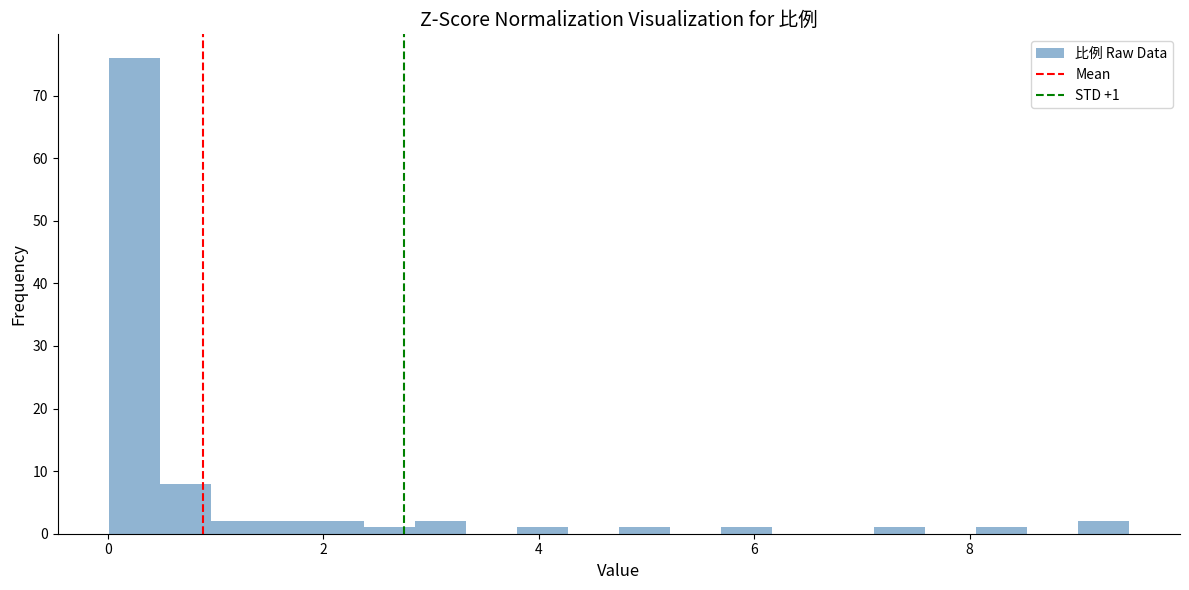

Around what value on the x-axis is the tallest bar? Give the approximate position of its centre, as read against the axis.

0.2